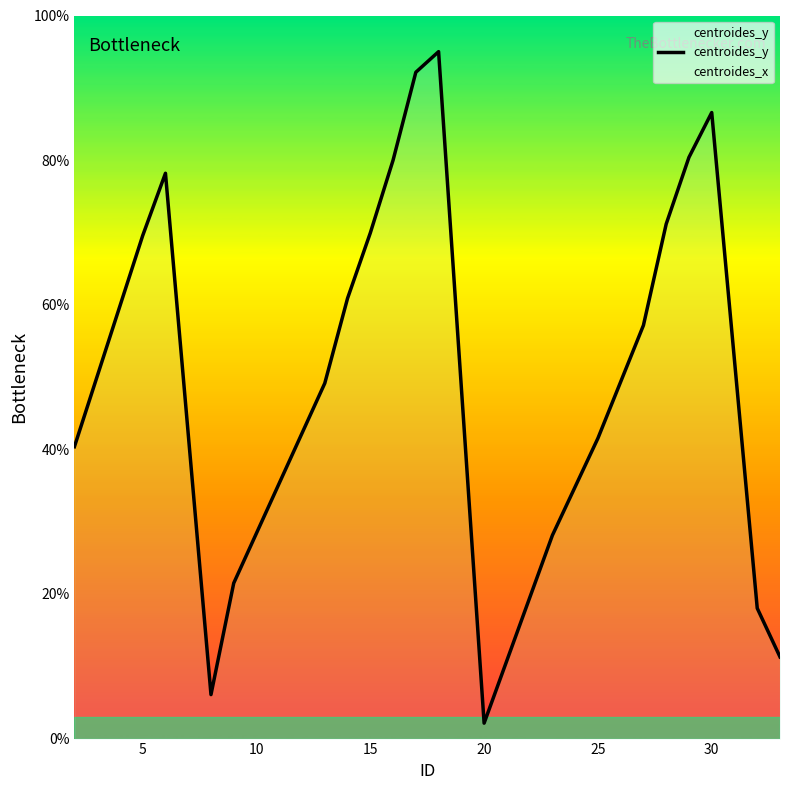

What is the sum of the values at 0 and 13?

81.9